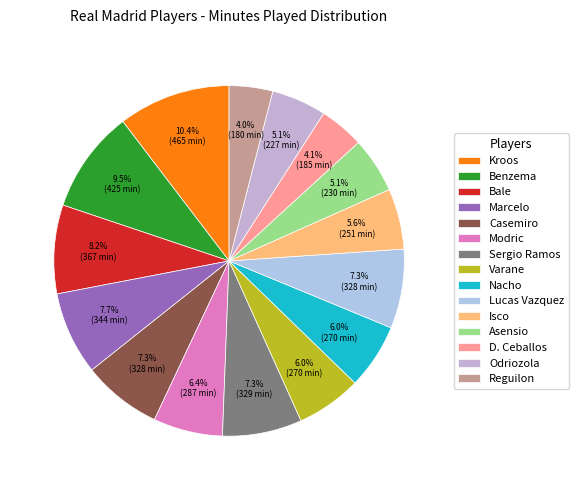

Does any single category account for the majority?

No